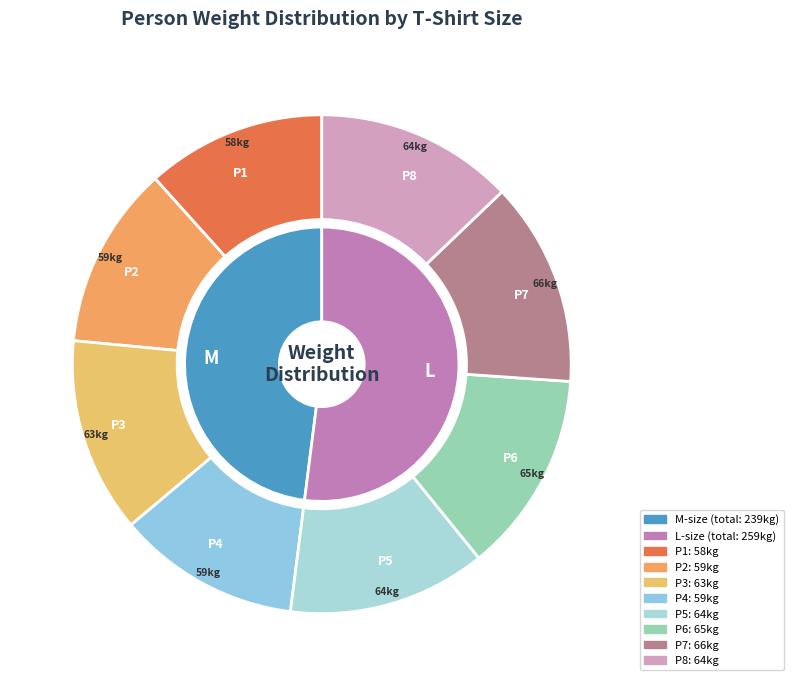

What is the change in value from P6 to P7?

+1